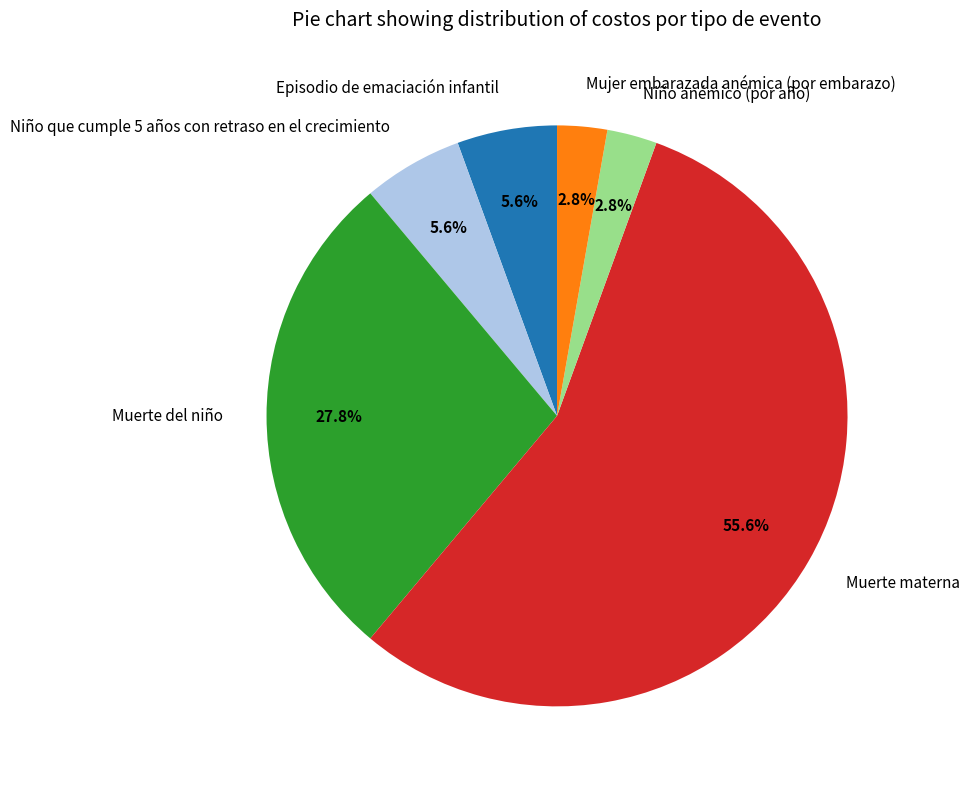

What is the majority slice?

Muerte materna